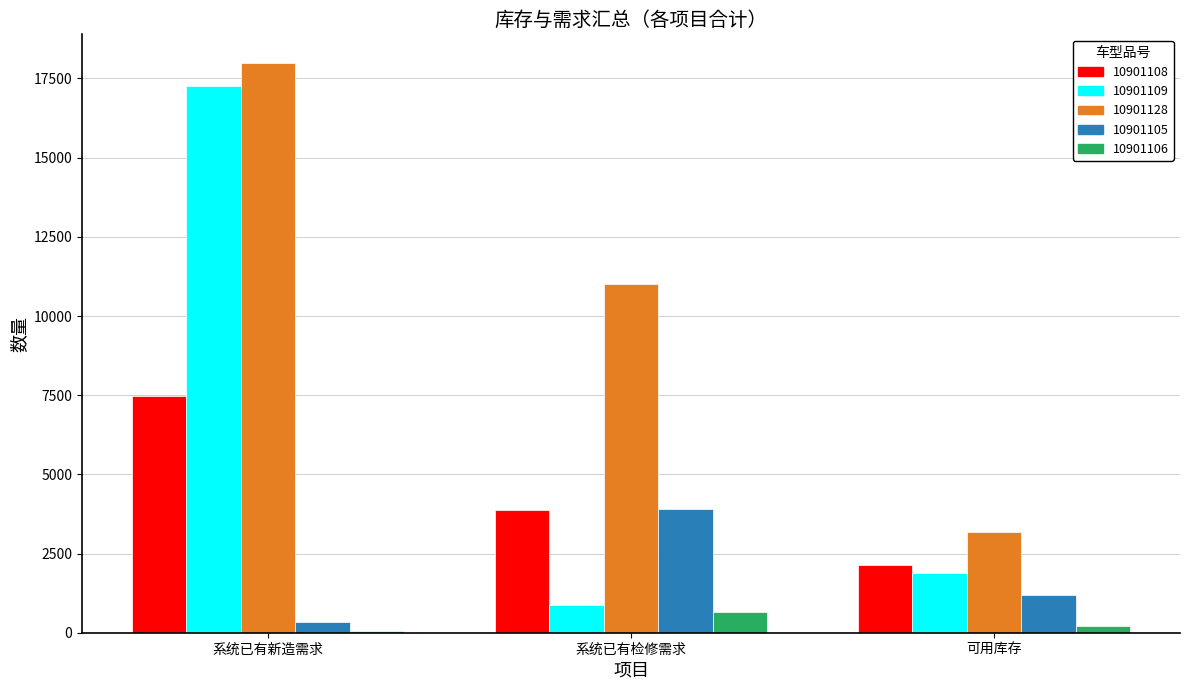

Which series has the largest total across all categories?

10901128